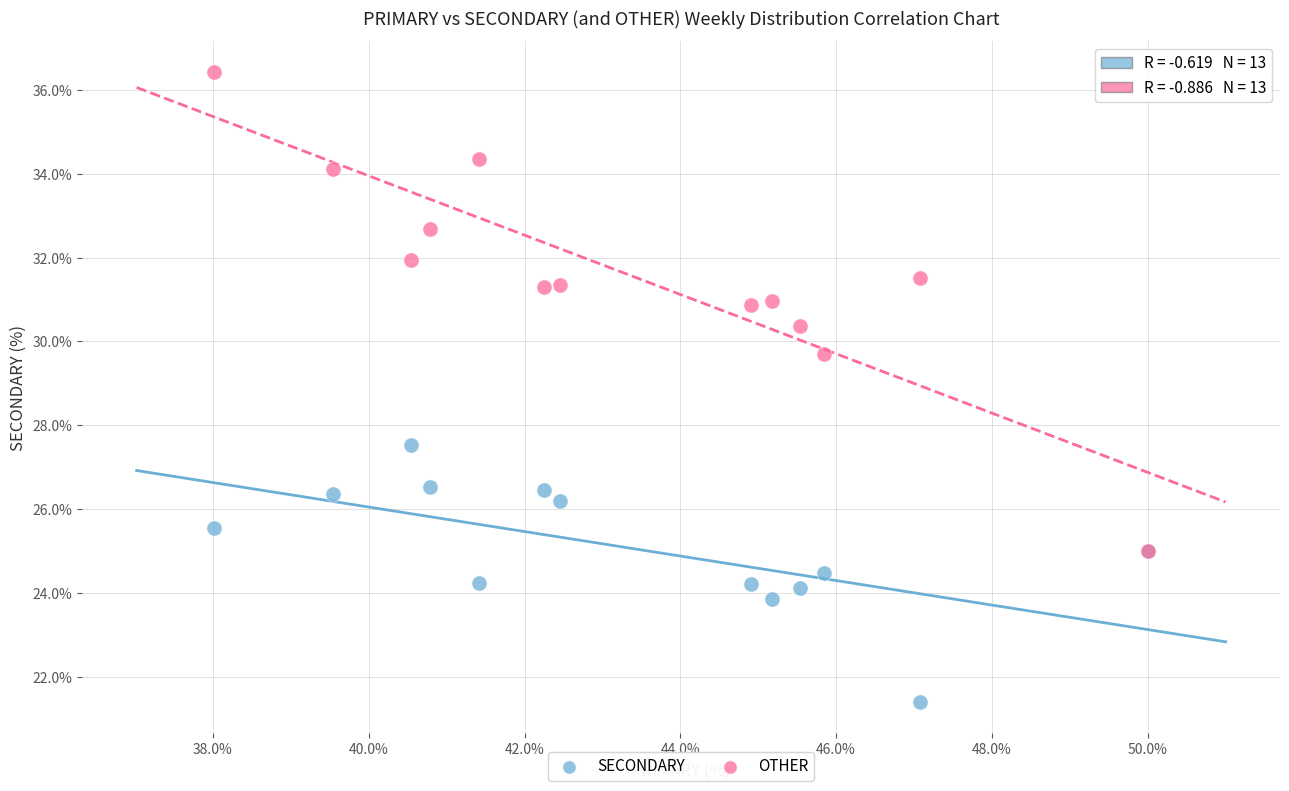

Across all series, what Y value is closest to 28?

27.5